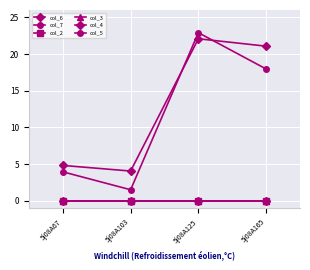

Is the value of col_3 at 5j08A165 greater than the value of col_5 at 5j08A165?

No